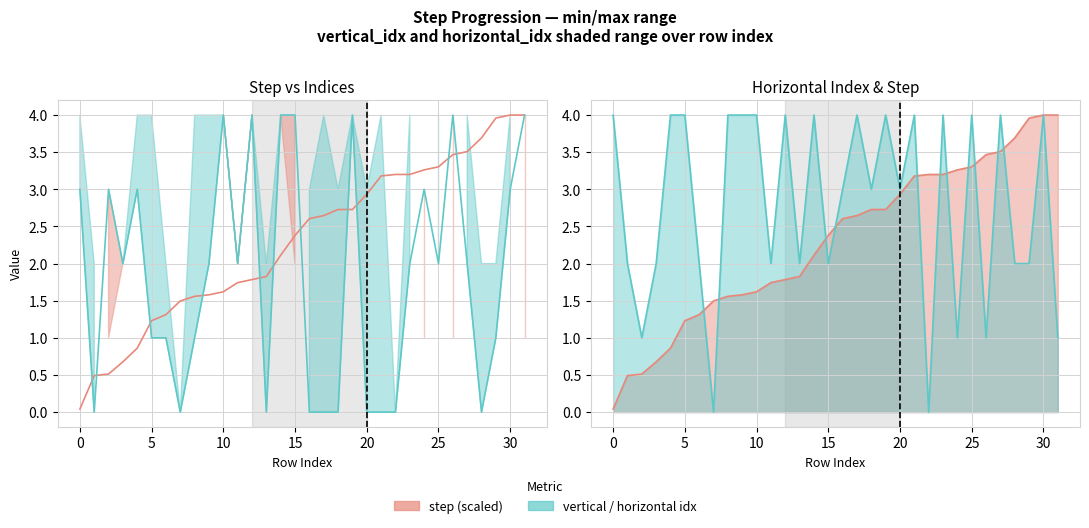

What is the difference between the highest and lowest values at 25?

1.0